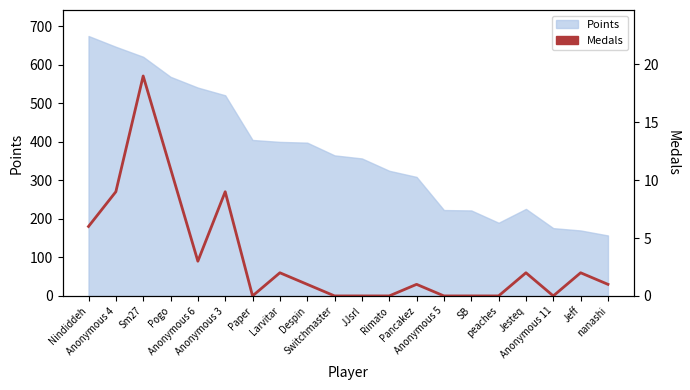

True or false: the data has more than 2 interior local peaks.

True